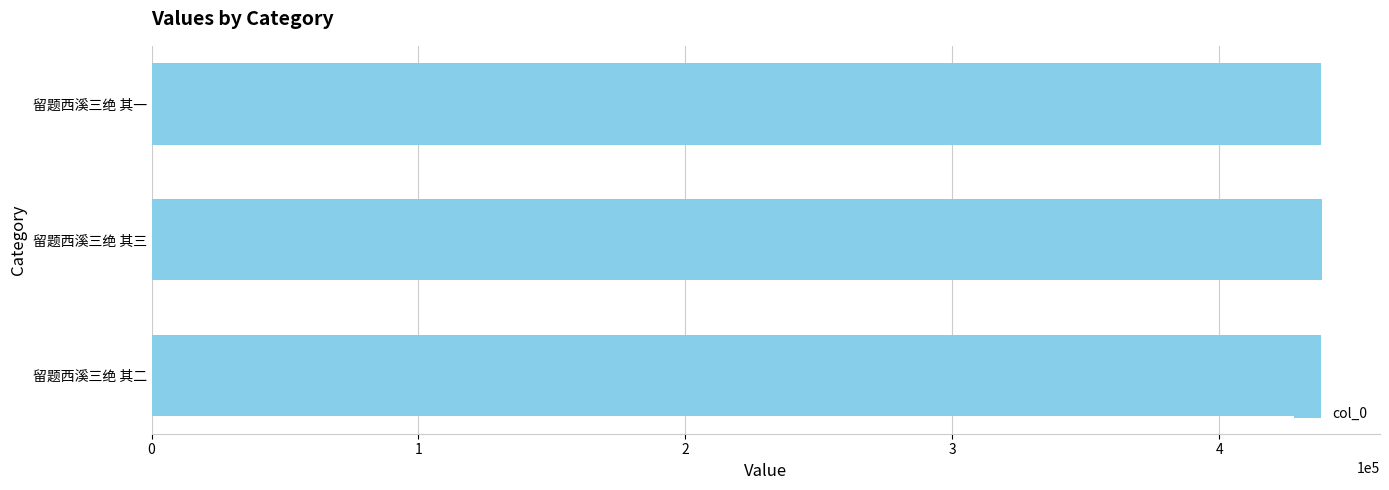

True or false: the data shows 778426 at 留题西溪三绝 其三.

False